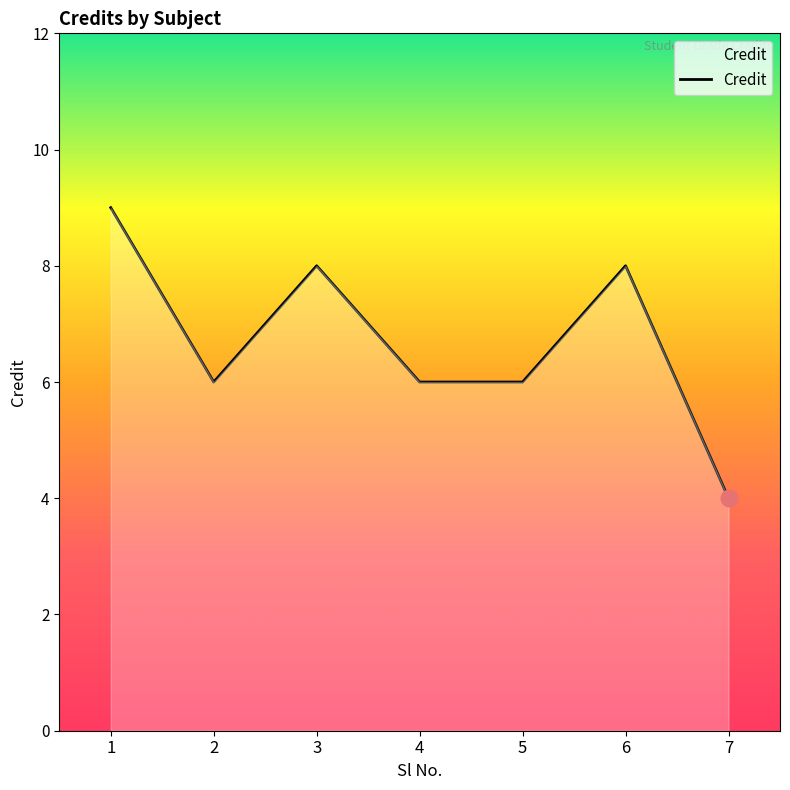

What is the smallest value displayed?

4